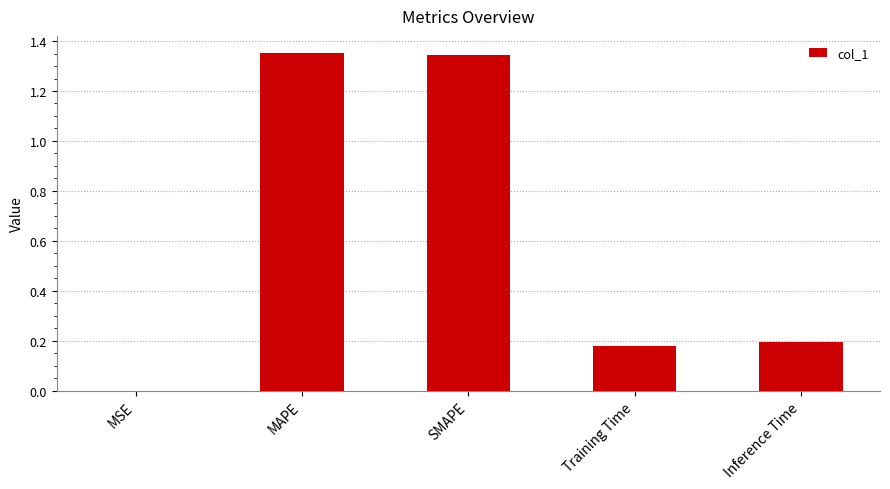

What is the sum of the values at Inference Time and SMAPE?

1.5